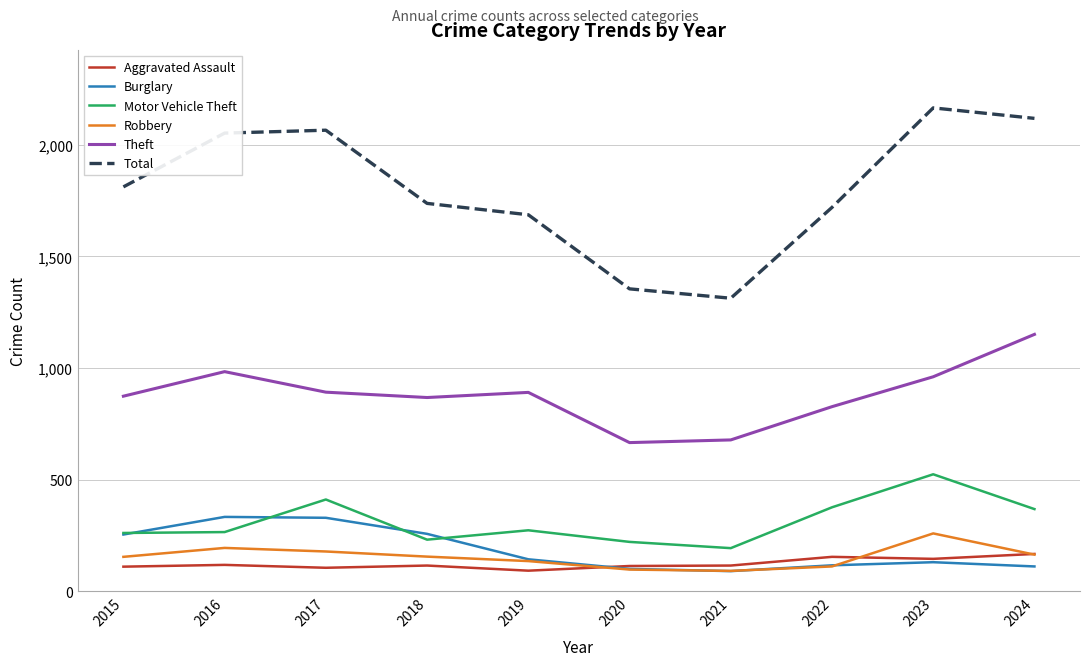

True or false: Theft and Burglary intersect in this chart.

False